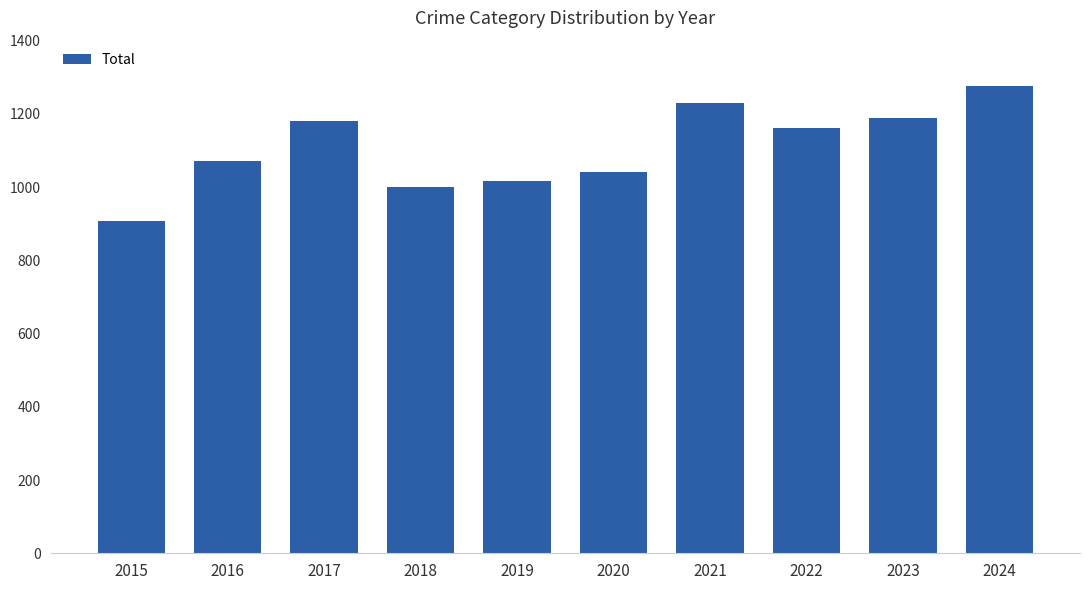

What is the change in value from 2022 to 2024?

+115